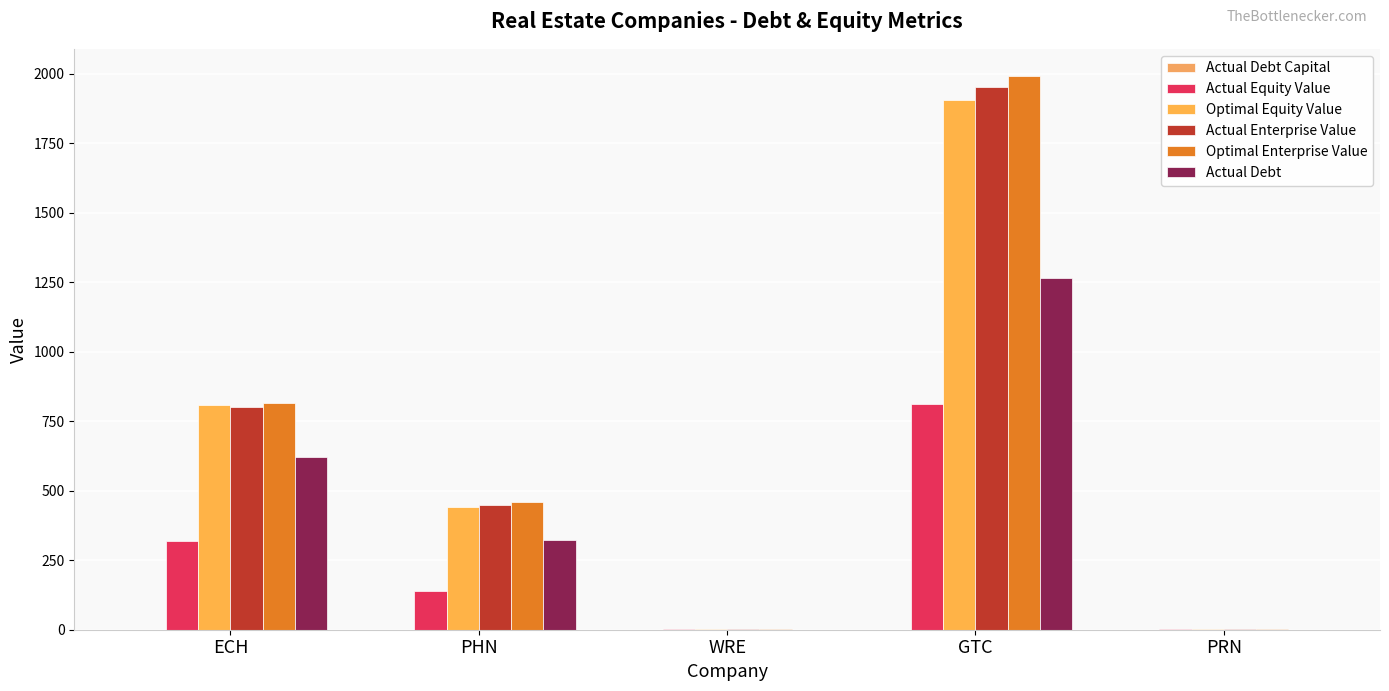

How many series are shown in this chart?

6